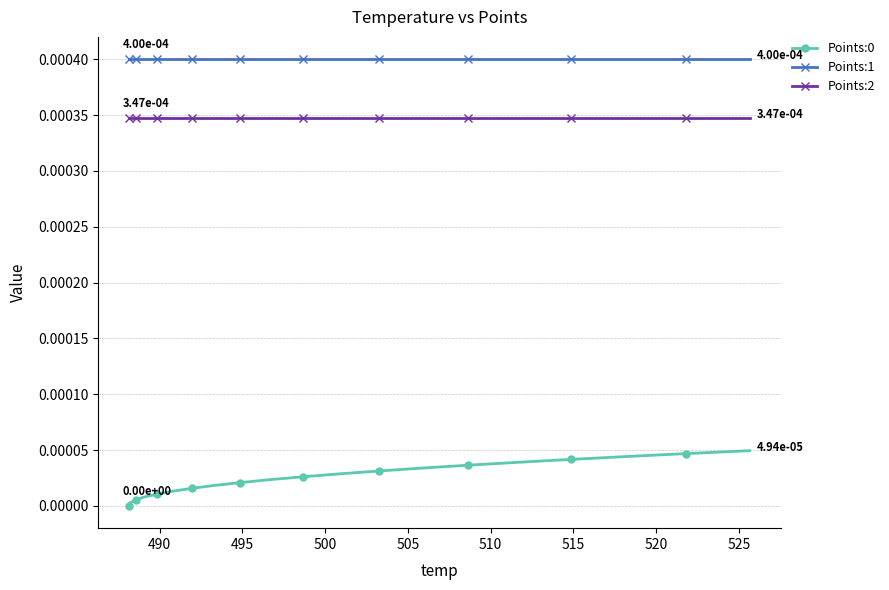

True or false: Points:2 and Points:1 intersect in this chart.

False